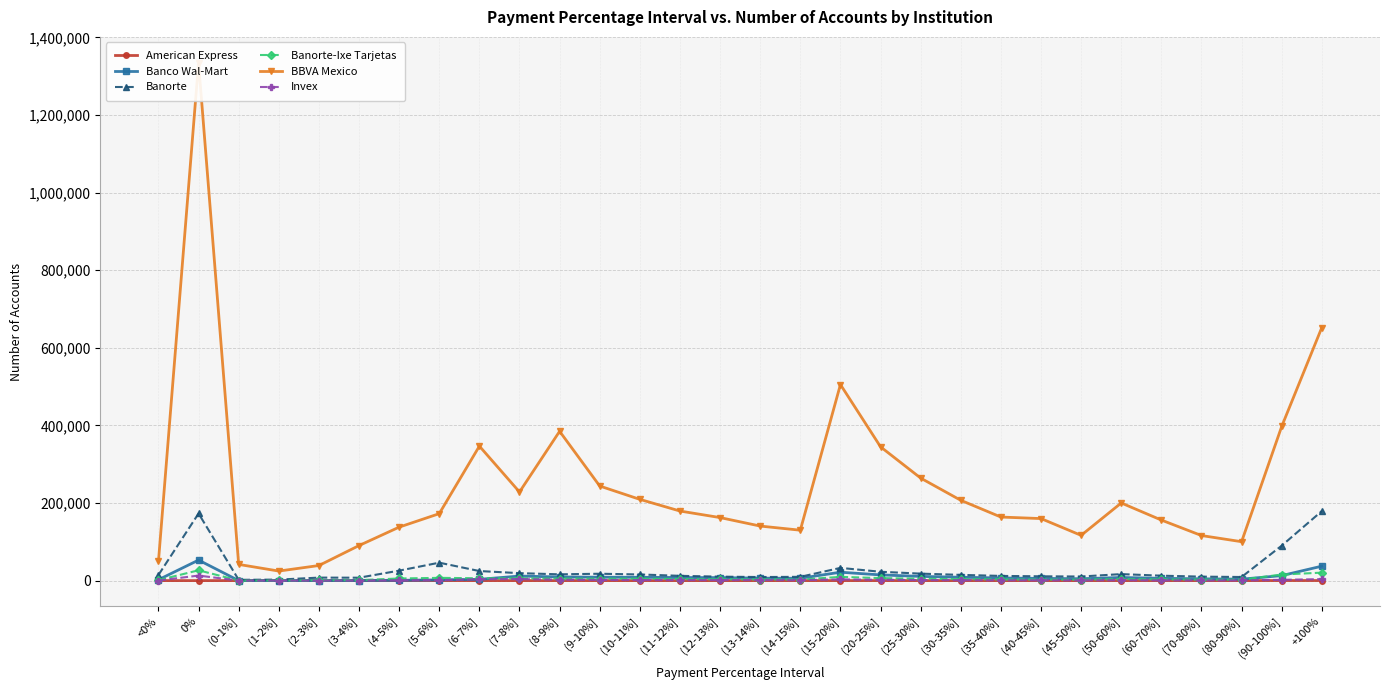

How many data points does each series have?

30